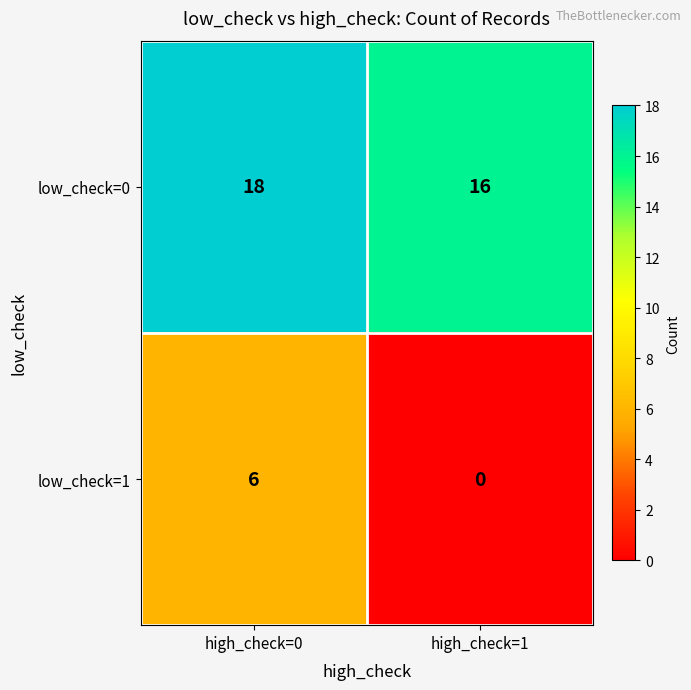

Which category has the lowest value in the low_check=1 series?

high_check=1